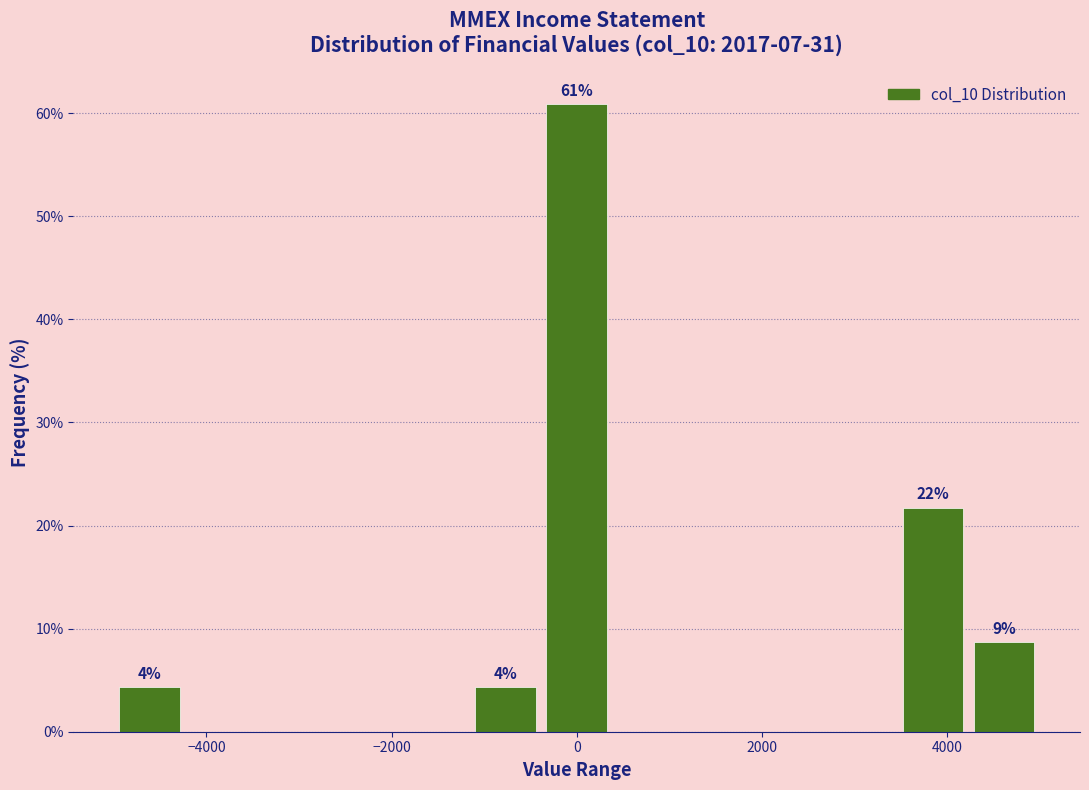

Around what value on the x-axis is the tallest bar? Give the approximate position of its centre, as read against the axis.

0